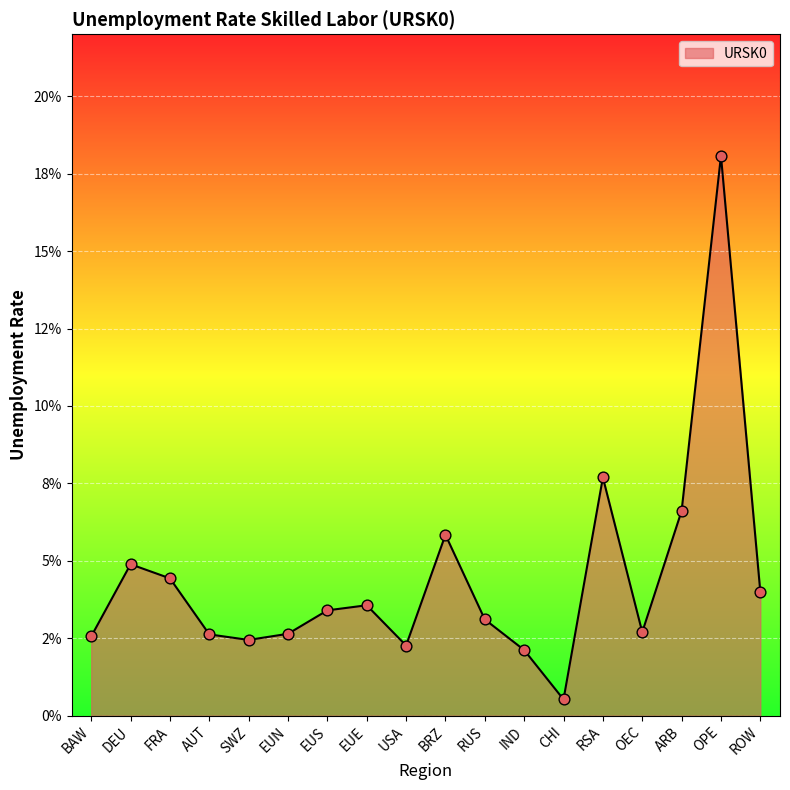

Between EUN and RSA, which is larger?

RSA